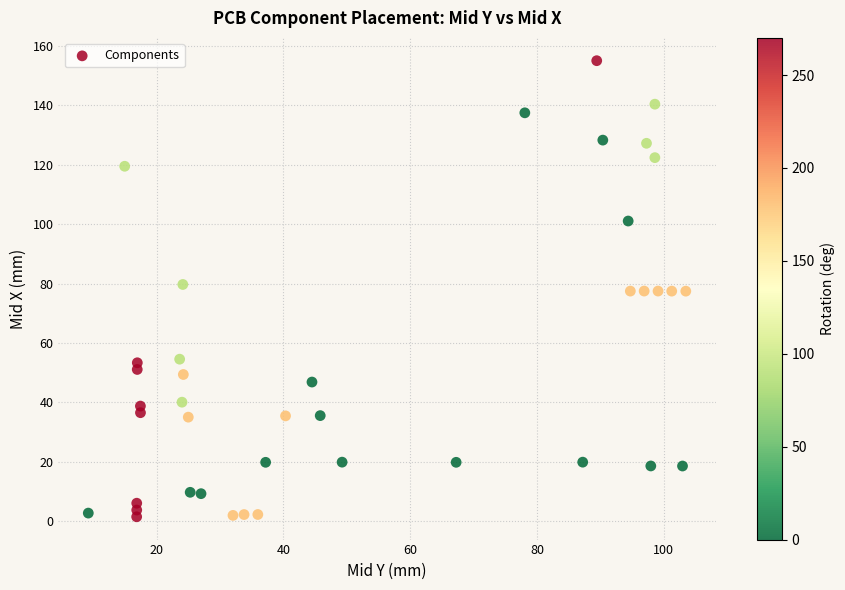

What is the range of X values (max minus min)?

94.2